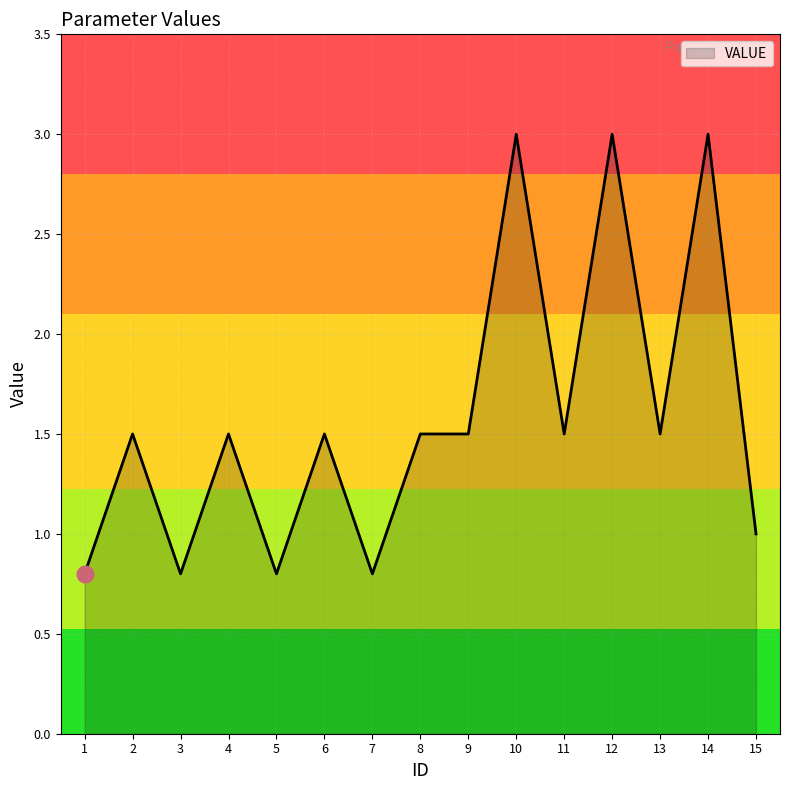

What is the maximum value shown in the chart?

3.0